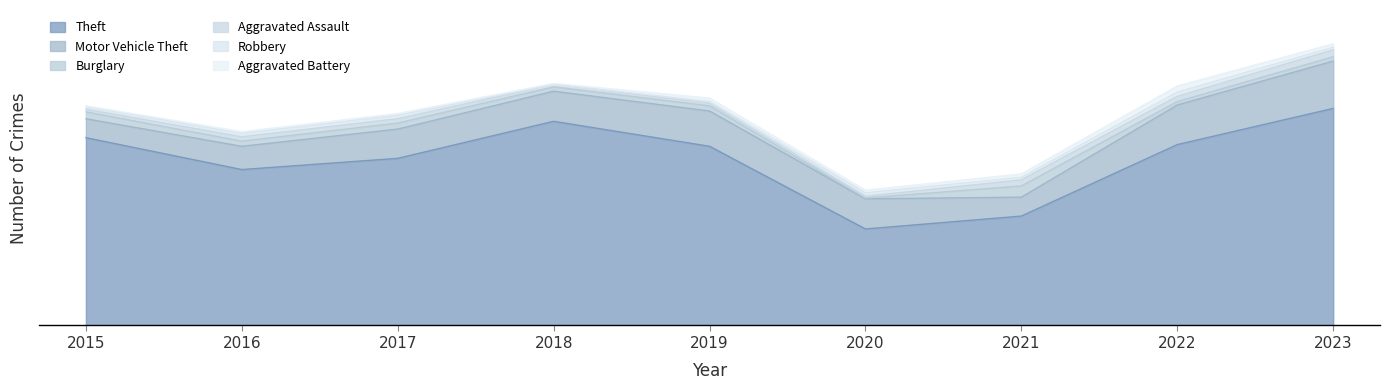

What is the difference between the maximum and minimum values in the Aggravated Assault series?

6